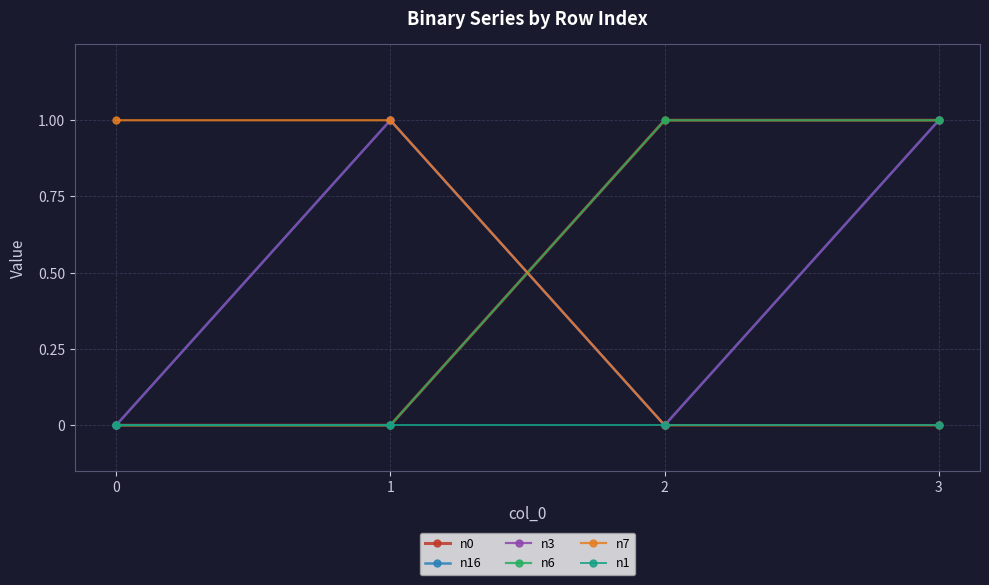

Reading left to right, what are all the values shown in this chart?

n0: 0	0	1	1
n16: 0	1	0	1
n3: 0	1	0	1
n6: 0	0	1	1
n7: 1	1	0	0
n1: 0	0	0	0